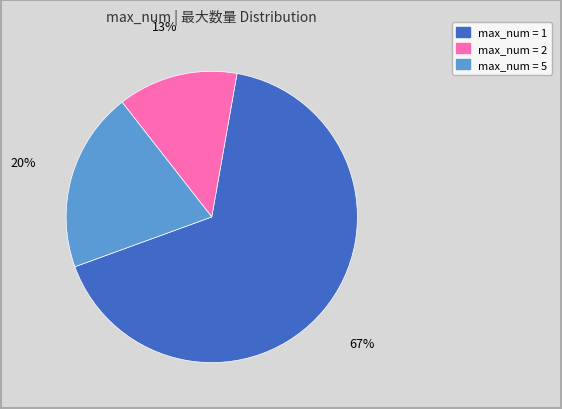

To the nearest percent, what is the average slice percentage?

33%